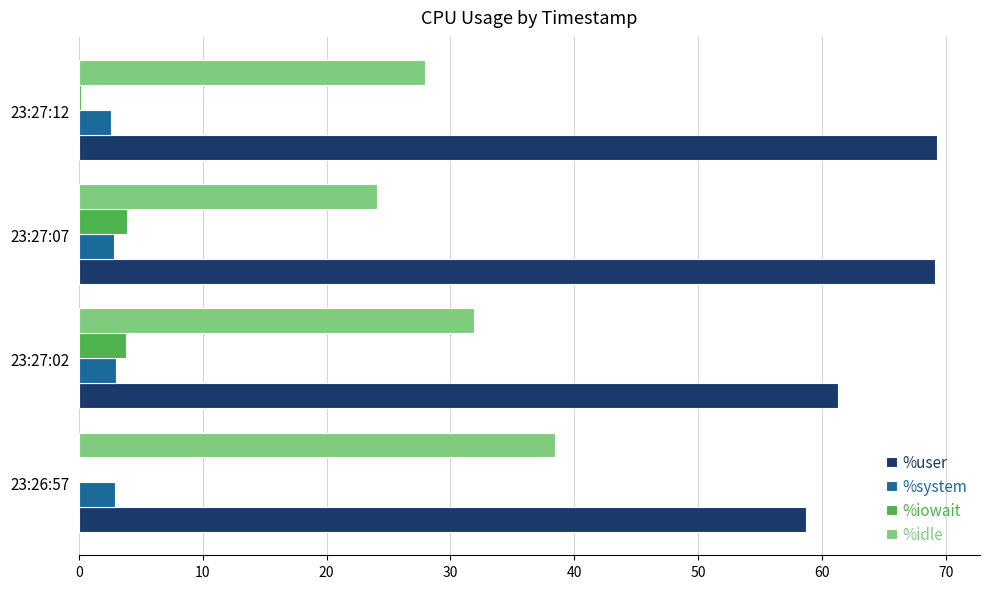

Which series has the largest total across all categories?

%user